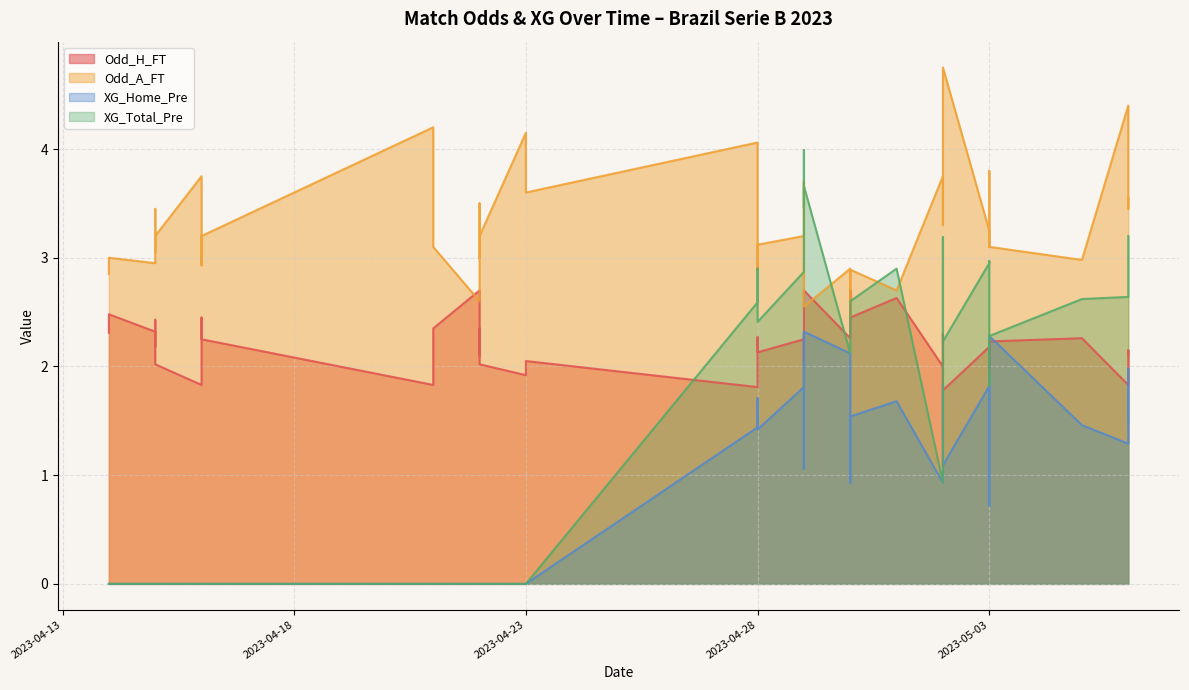

Reading left to right, extract all data points from this chart.

Odd_H_FT: 2023-04-14=2.3	2023-04-14=2.5	2023-04-15=2.3	2023-04-15=2.2	2023-04-15=2.4	2023-04-15=2.0	2023-04-16=1.8	2023-04-16=2.5	2023-04-16=2.2	2023-04-21=1.8	2023-04-21=2.2	2023-04-21=2.4	2023-04-22=2.7	2023-04-22=2.1	2023-04-22=2.4	2023-04-22=2.0	2023-04-23=1.9	2023-04-23=2.0	2023-04-28=1.8	2023-04-28=2.3	2023-04-28=2.1	2023-04-29=2.2	2023-04-29=2.0	2023-04-29=2.2	2023-04-29=2.7	2023-04-30=2.3	2023-04-30=2.7	2023-04-30=2.5	2023-05-01=2.6	2023-05-02=2.0	2023-05-02=2.3	2023-05-02=1.8	2023-05-03=2.2	2023-05-03=2.2	2023-05-03=1.9	2023-05-03=2.2	2023-05-05=2.3	2023-05-06=1.8	2023-05-06=2.1	2023-05-06=2.1
Odd_A_FT: 2023-04-14=2.9	2023-04-14=3.0	2023-04-15=3.0	2023-04-15=3.5	2023-04-15=3.0	2023-04-15=3.2	2023-04-16=3.8	2023-04-16=2.9	2023-04-16=3.2	2023-04-21=4.2	2023-04-21=3.4	2023-04-21=3.1	2023-04-22=2.6	2023-04-22=3.5	2023-04-22=3.0	2023-04-22=3.2	2023-04-23=4.2	2023-04-23=3.6	2023-04-28=4.1	2023-04-28=2.9	2023-04-28=3.1	2023-04-29=3.2	2023-04-29=3.7	2023-04-29=3.2	2023-04-29=2.5	2023-04-30=2.9	2023-04-30=2.5	2023-04-30=2.9	2023-05-01=2.7	2023-05-02=3.8	2023-05-02=3.3	2023-05-02=4.8	2023-05-03=3.2	2023-05-03=3.1	2023-05-03=3.8	2023-05-03=3.1	2023-05-05=3.0	2023-05-06=4.4	2023-05-06=3.5	2023-05-06=3.5
XG_Home_Pre: 2023-04-14=0.0	2023-04-14=0.0	2023-04-15=0.0	2023-04-15=0.0	2023-04-15=0.0	2023-04-15=0.0	2023-04-16=0.0	2023-04-16=0.0	2023-04-16=0.0	2023-04-21=0.0	2023-04-21=0.0	2023-04-21=0.0	2023-04-22=0.0	2023-04-22=0.0	2023-04-22=0.0	2023-04-22=0.0	2023-04-23=0.0	2023-04-23=0.0	2023-04-28=1.4	2023-04-28=1.7	2023-04-28=1.4	2023-04-29=1.8	2023-04-29=2.3	2023-04-29=1.1	2023-04-29=2.3	2023-04-30=2.1	2023-04-30=0.9	2023-04-30=1.5	2023-05-01=1.7	2023-05-02=0.9	2023-05-02=1.8	2023-05-02=1.1	2023-05-03=1.8	2023-05-03=1.6	2023-05-03=0.7	2023-05-03=2.3	2023-05-05=1.5	2023-05-06=1.3	2023-05-06=2.0	2023-05-06=1.5
XG_Total_Pre: 2023-04-14=0.0	2023-04-14=0.0	2023-04-15=0.0	2023-04-15=0.0	2023-04-15=0.0	2023-04-15=0.0	2023-04-16=0.0	2023-04-16=0.0	2023-04-16=0.0	2023-04-21=0.0	2023-04-21=0.0	2023-04-21=0.0	2023-04-22=0.0	2023-04-22=0.0	2023-04-22=0.0	2023-04-22=0.0	2023-04-23=0.0	2023-04-23=0.0	2023-04-28=2.6	2023-04-28=2.9	2023-04-28=2.4	2023-04-29=2.9	2023-04-29=4.0	2023-04-29=3.5	2023-04-29=3.7	2023-04-30=2.1	2023-04-30=2.4	2023-04-30=2.6	2023-05-01=2.9	2023-05-02=0.9	2023-05-02=3.2	2023-05-02=2.2	2023-05-03=3.0	2023-05-03=3.0	2023-05-03=1.8	2023-05-03=2.3	2023-05-05=2.6	2023-05-06=2.6	2023-05-06=2.9	2023-05-06=3.2